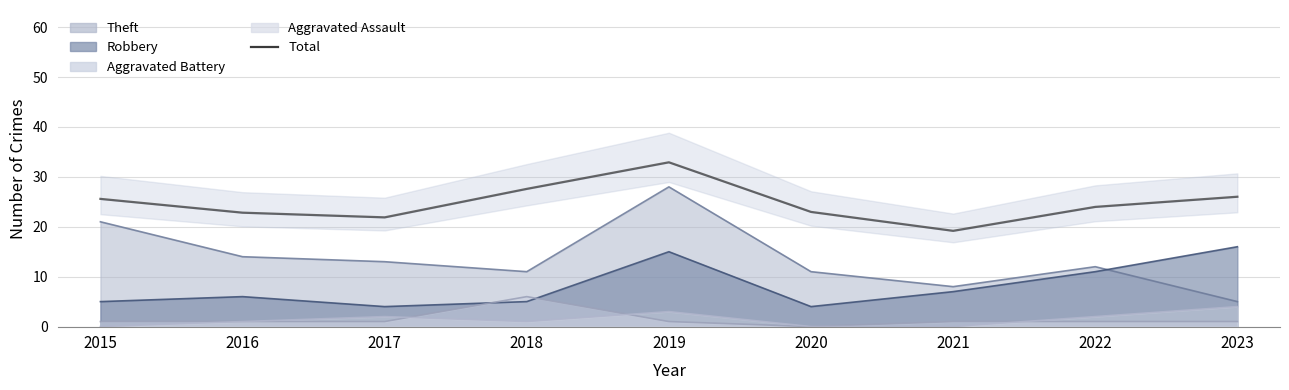

Reading right to left, list all the values displayed in this chart.

2023=26.0	2022=24.0	2021=19.2	2020=23.0	2019=32.9	2018=27.6	2017=21.9	2016=22.8	2015=25.6